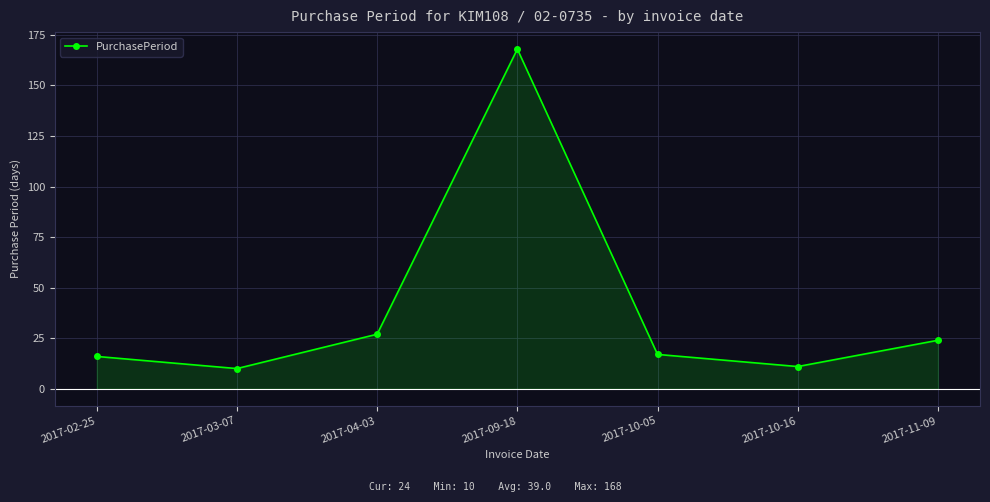

Where is the first local minimum?

2017-03-07